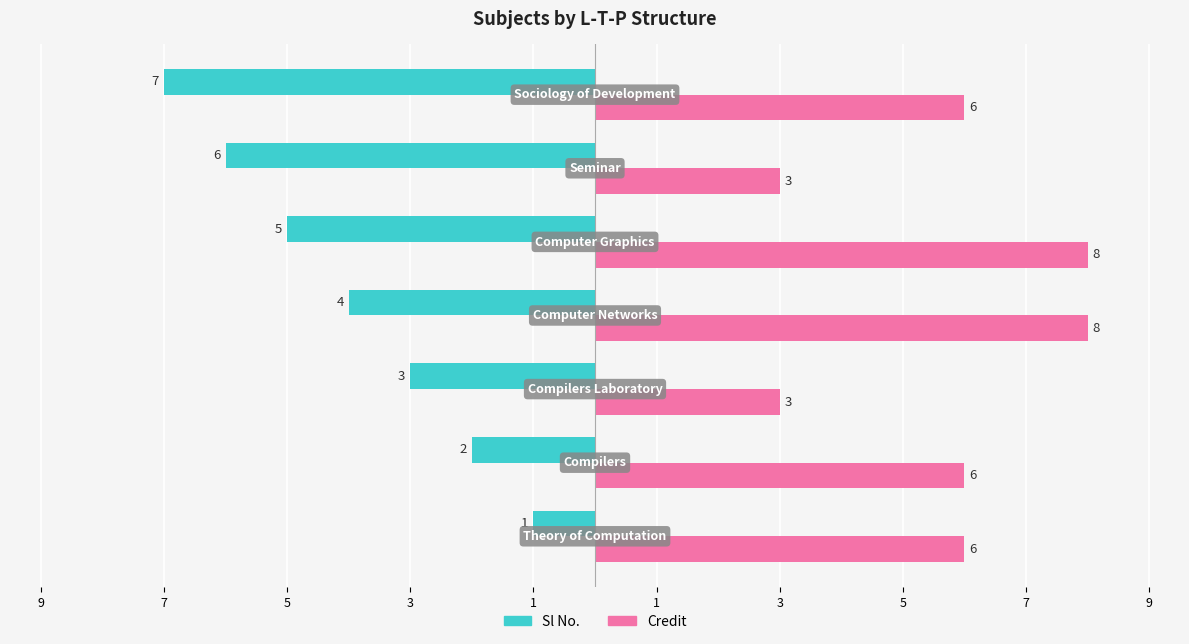

What is the sum of all Credit values?

40